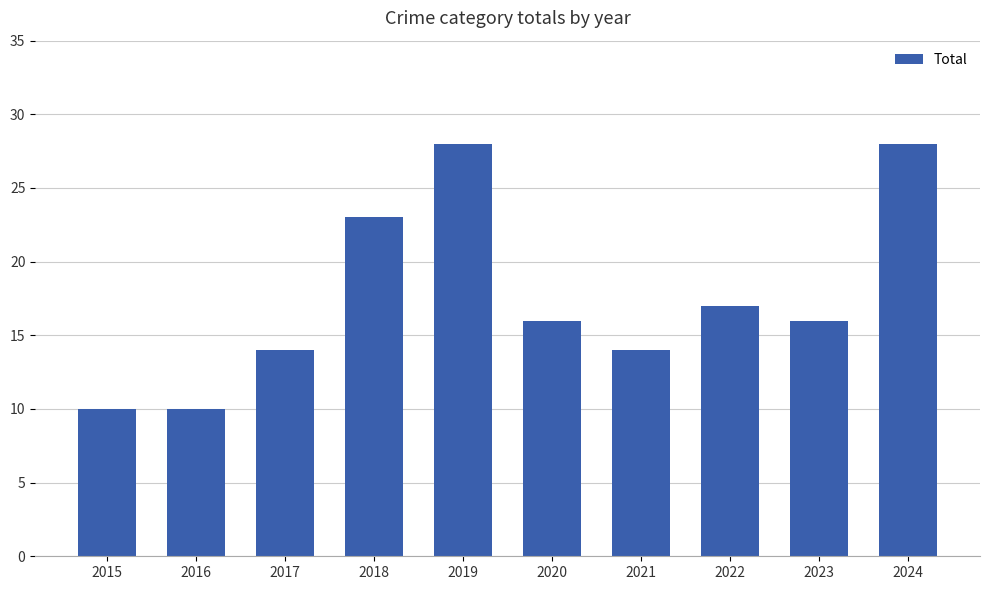

What is the smallest value displayed?

10